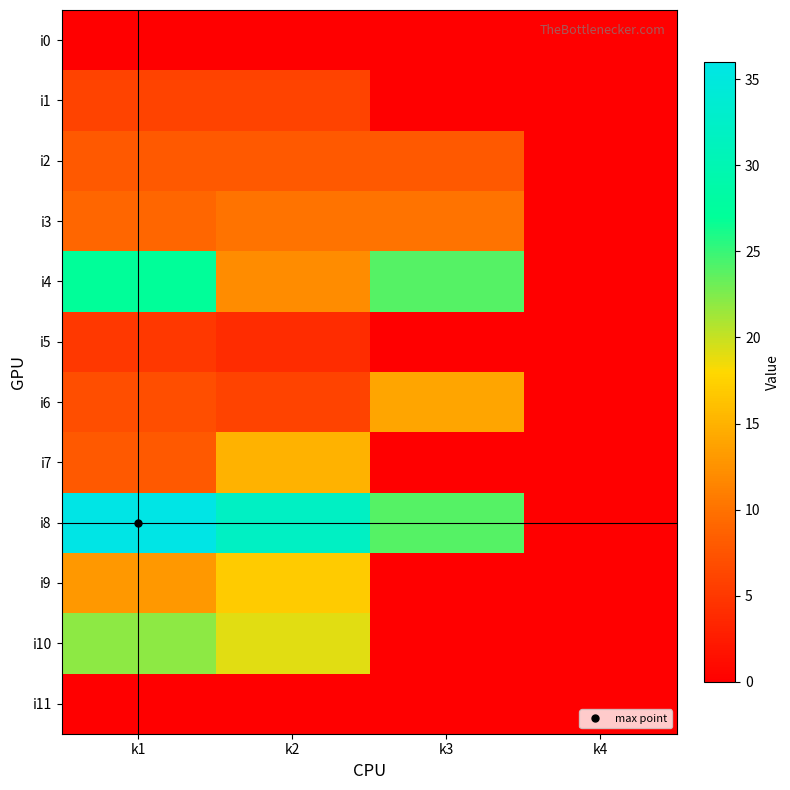

Reading left to right, what are all the values shown in this chart?

i0: k1=0	k2=0	k3=0	k4=0
i1: k1=6	k2=6	k3=0	k4=0
i2: k1=8	k2=8	k3=8	k4=0
i3: k1=9	k2=10	k3=10	k4=0
i4: k1=27	k2=12	k3=24	k4=0
i5: k1=5	k2=4	k3=0	k4=0
i6: k1=7	k2=6	k3=14	k4=0
i7: k1=8	k2=15	k3=0	k4=0
i8: k1=36	k2=32	k3=24	k4=0
i9: k1=13	k2=17	k3=0	k4=0
i10: k1=22	k2=19	k3=0	k4=0
i11: k1=0	k2=0	k3=0	k4=0